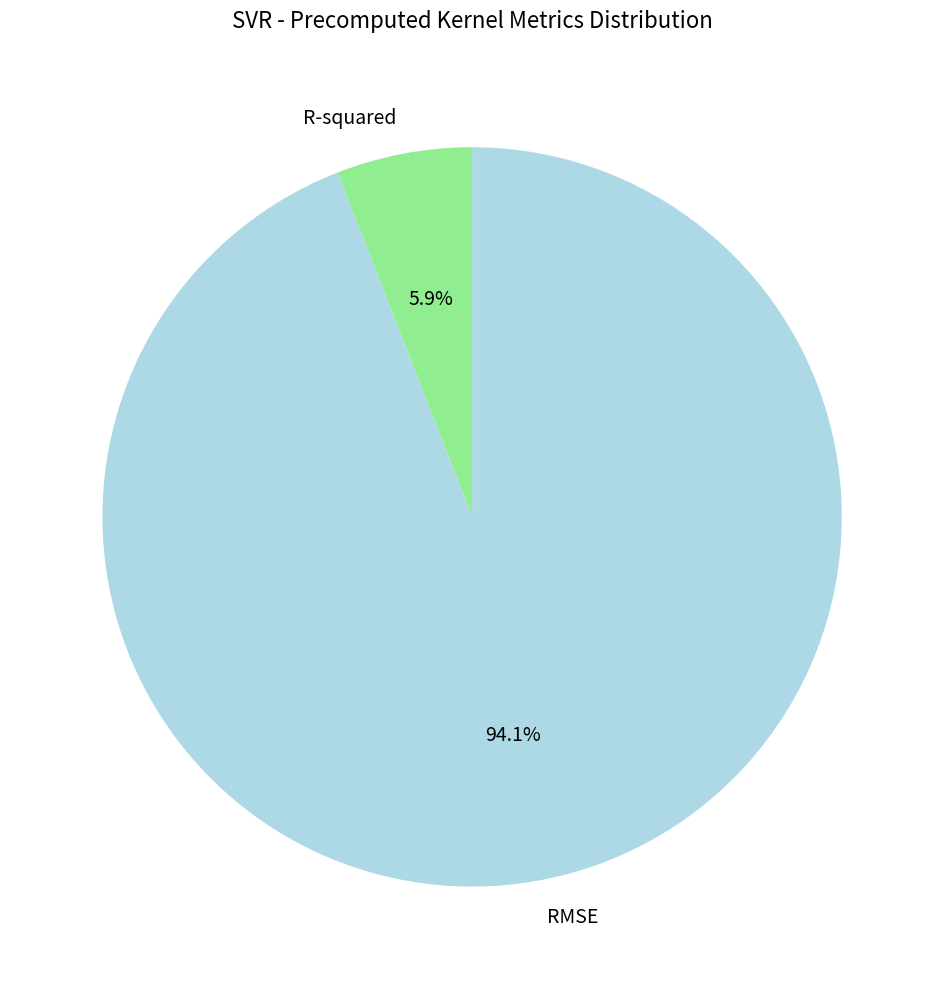

Which slice represents more than half of the pie?

RMSE